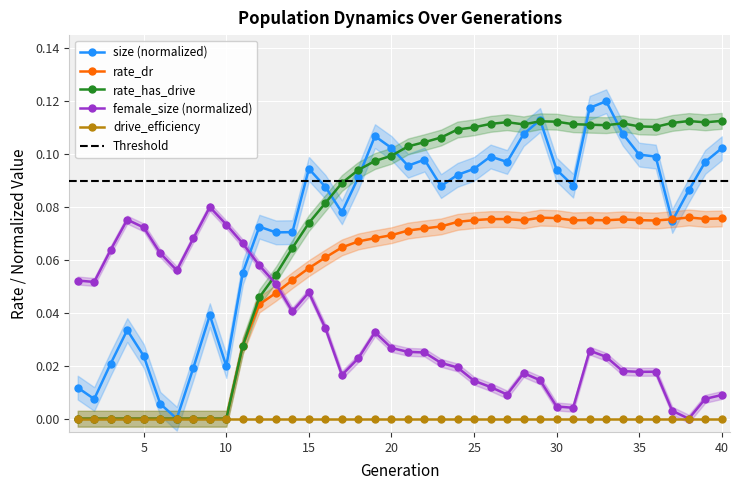

Where is the first local maximum for female_size?

4